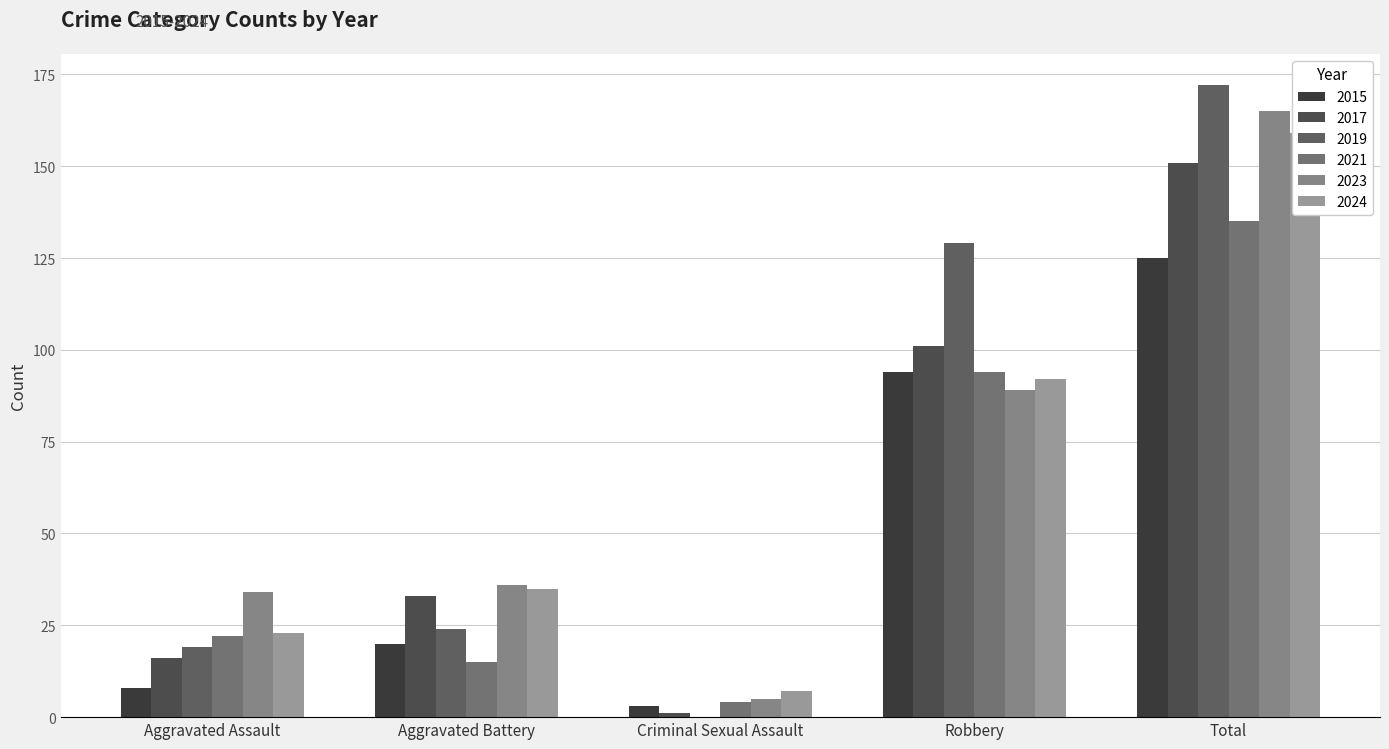

What position from the right is Aggravated Battery?

4